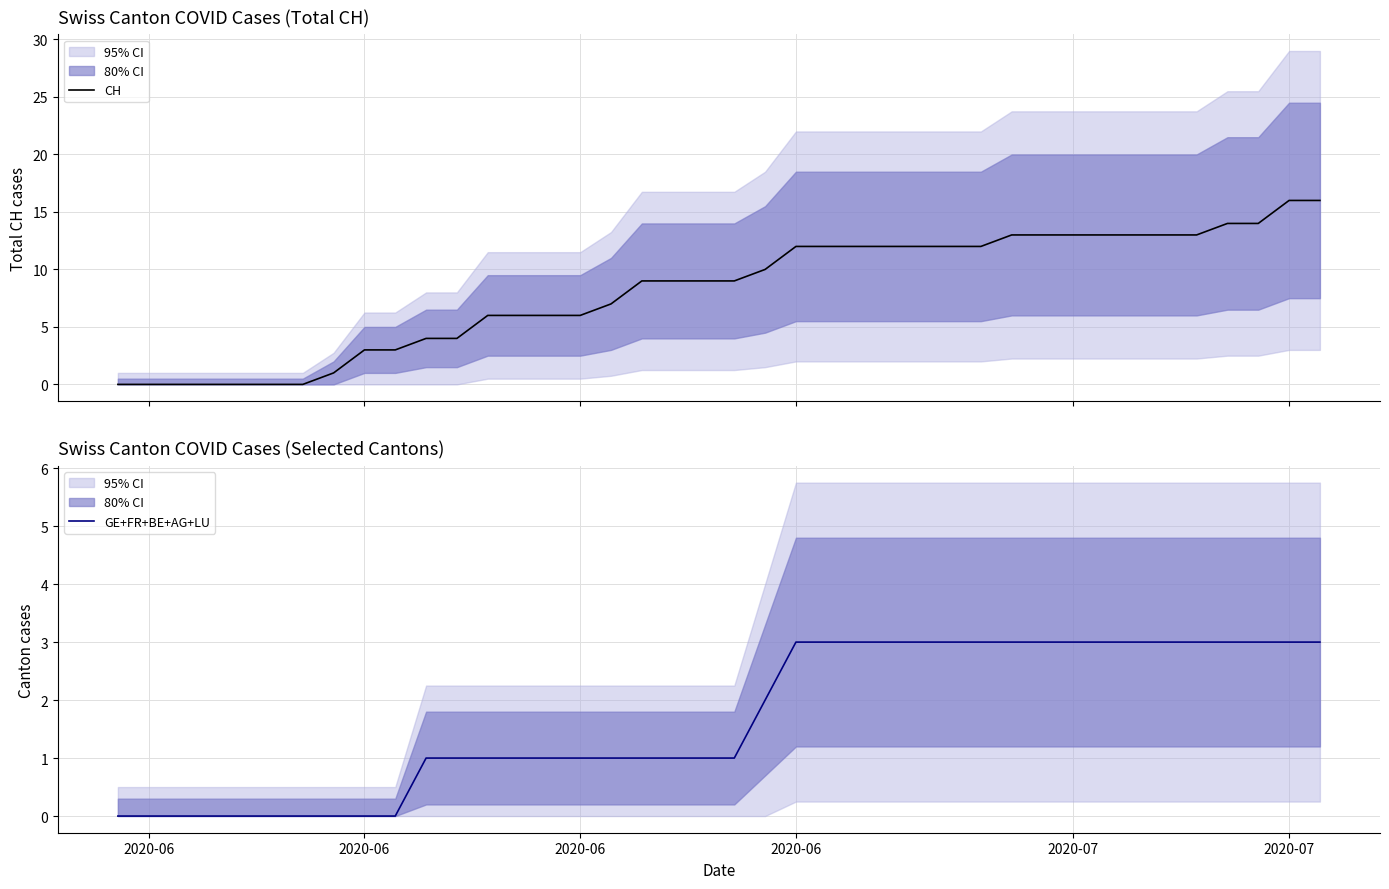

How many lines are shown in the chart?

2